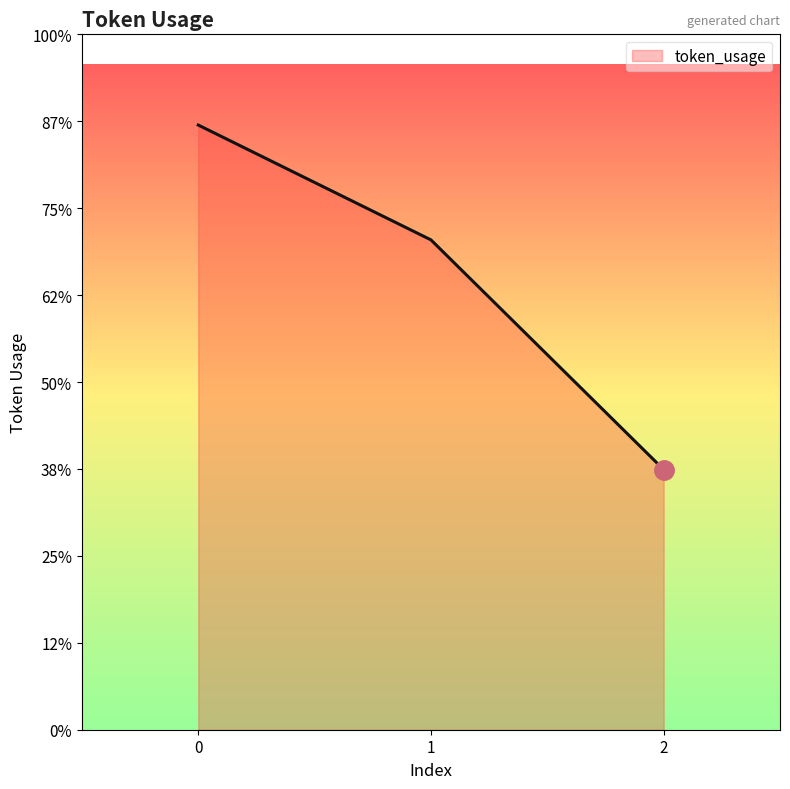

At which label is the value closest to 241?

1